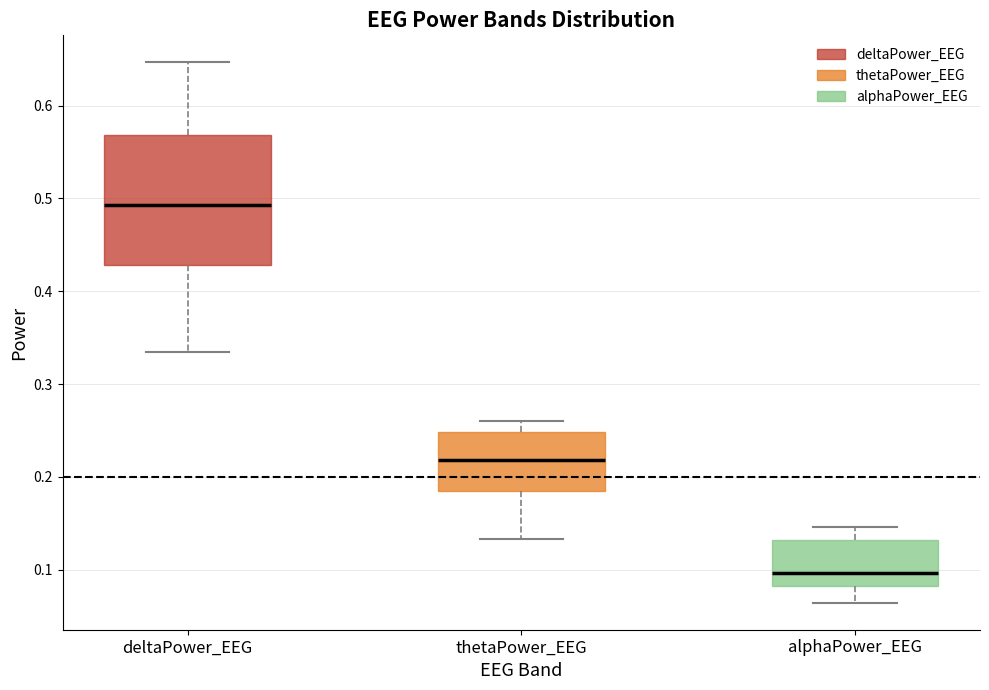

Reading left to right, read every box against the y-axis: the position of its median line, the range the box covers, and the ends of its whiskers. The values are not printed on the chart, so give them approximately, as read against the axis.

deltaPower_EEG: median 0.49, box 0.43 to 0.57, whiskers 0.33 to 0.65
thetaPower_EEG: median 0.22, box 0.18 to 0.25, whiskers 0.13 to 0.26
alphaPower_EEG: median 0.10, box 0.08 to 0.13, whiskers 0.06 to 0.15